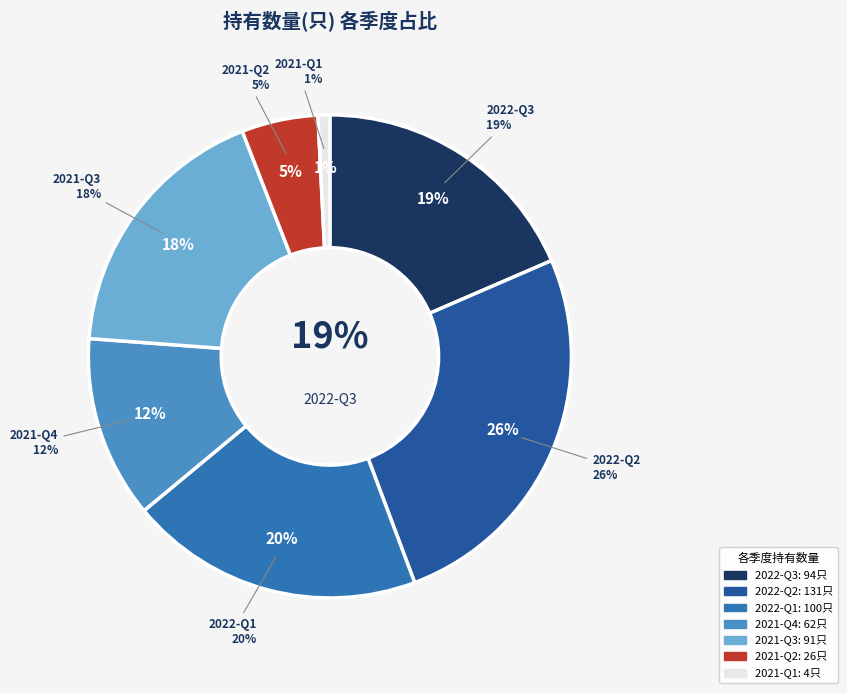

To the nearest percent, what portion does 2021-Q2 represent?

5%